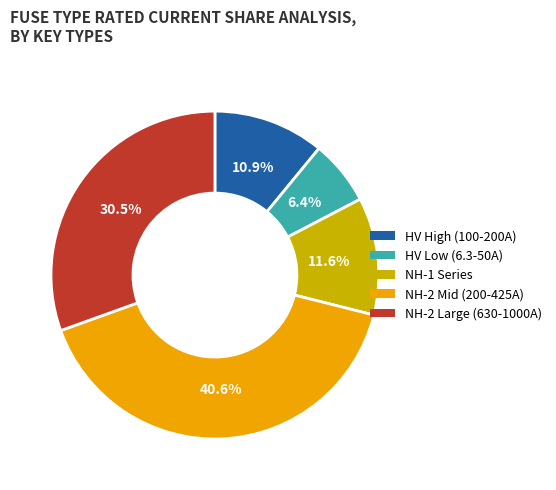

Between NH-1 Series and HV Low (6.3-50A), which is larger?

NH-1 Series